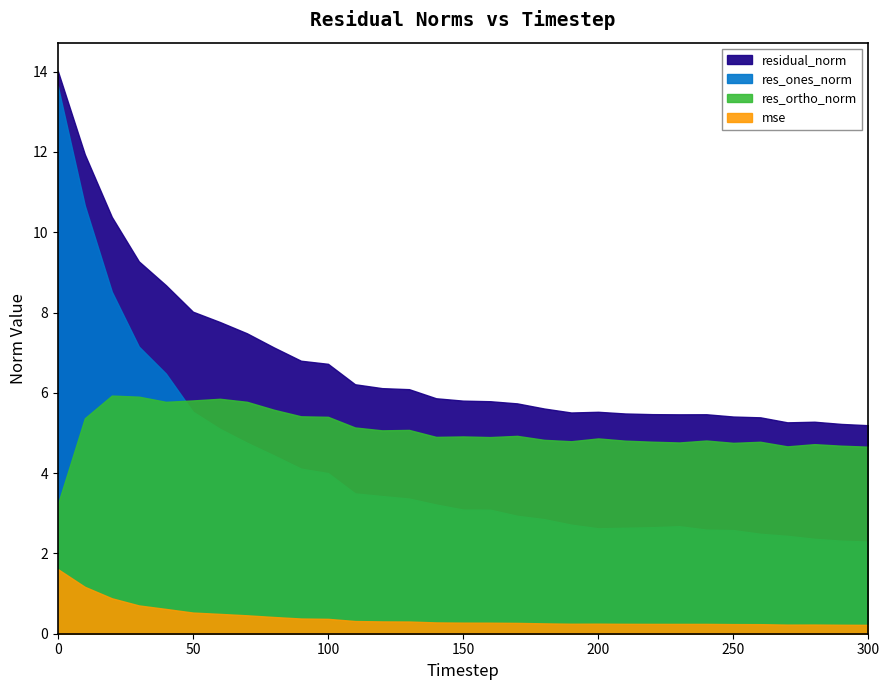

At 290, list the series in order from smallest to largest.

mse, res_ones_norm, res_ortho_norm, residual_norm